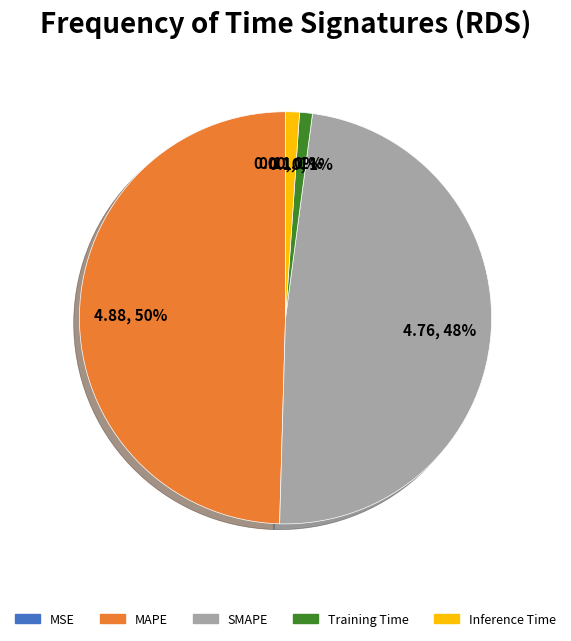

What percentage is the MAPE slice, to the nearest percent?

50%